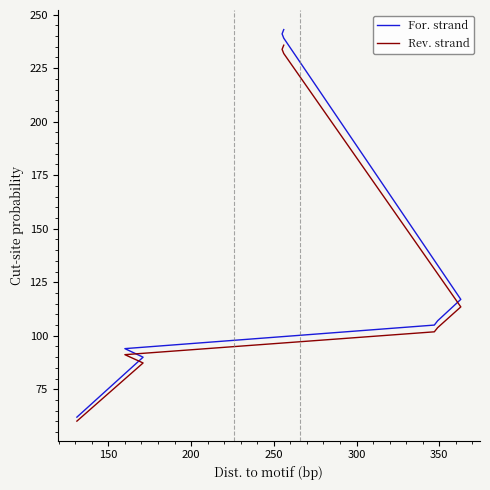

Which series has the largest total across all categories?

For. strand